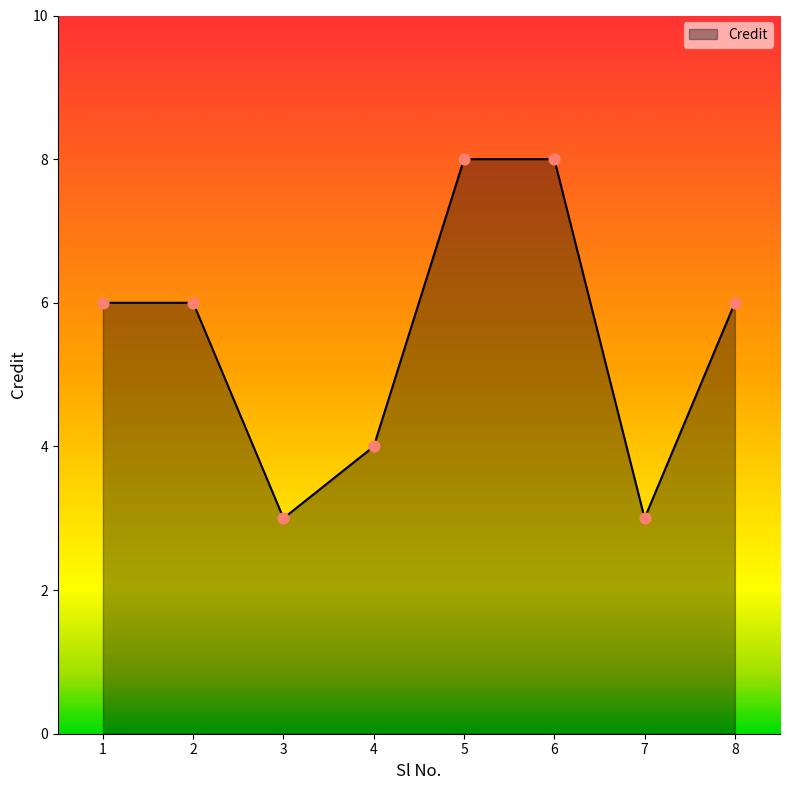

What is the change in value from 3 to 4?

+1